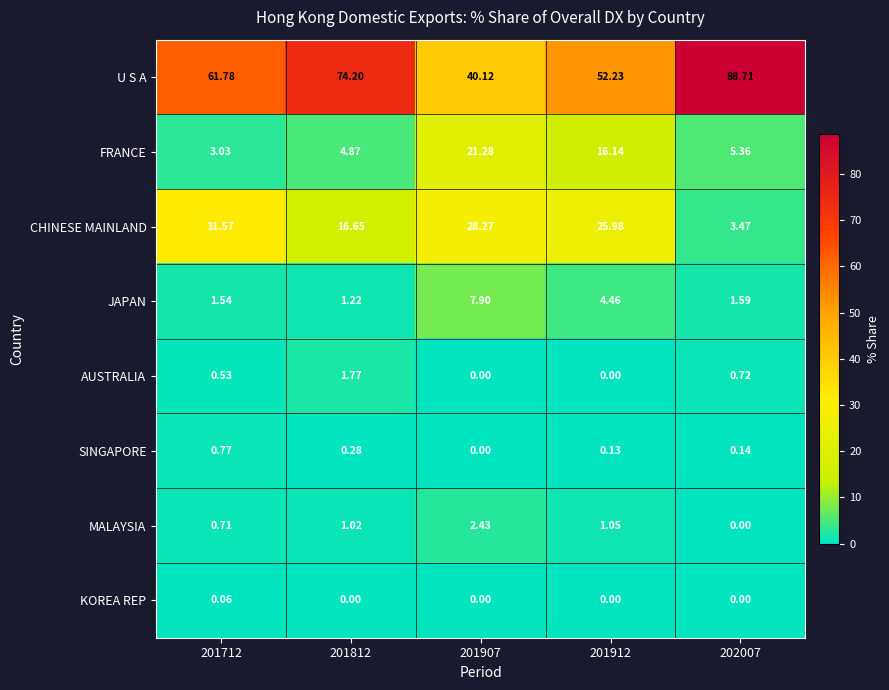

List the series in order of their peak value, highest first.

U S A, CHINESE MAINLAND, FRANCE, JAPAN, MALAYSIA, AUSTRALIA, SINGAPORE, KOREA REP